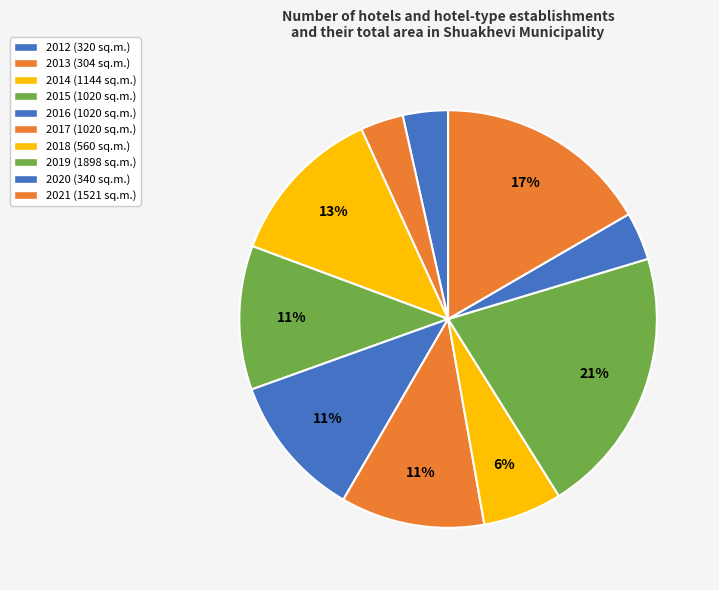

Rank the categories by value from highest to lowest.

2019, 2021, 2014, 2015, 2016, 2017, 2018, 2020, 2012, 2013